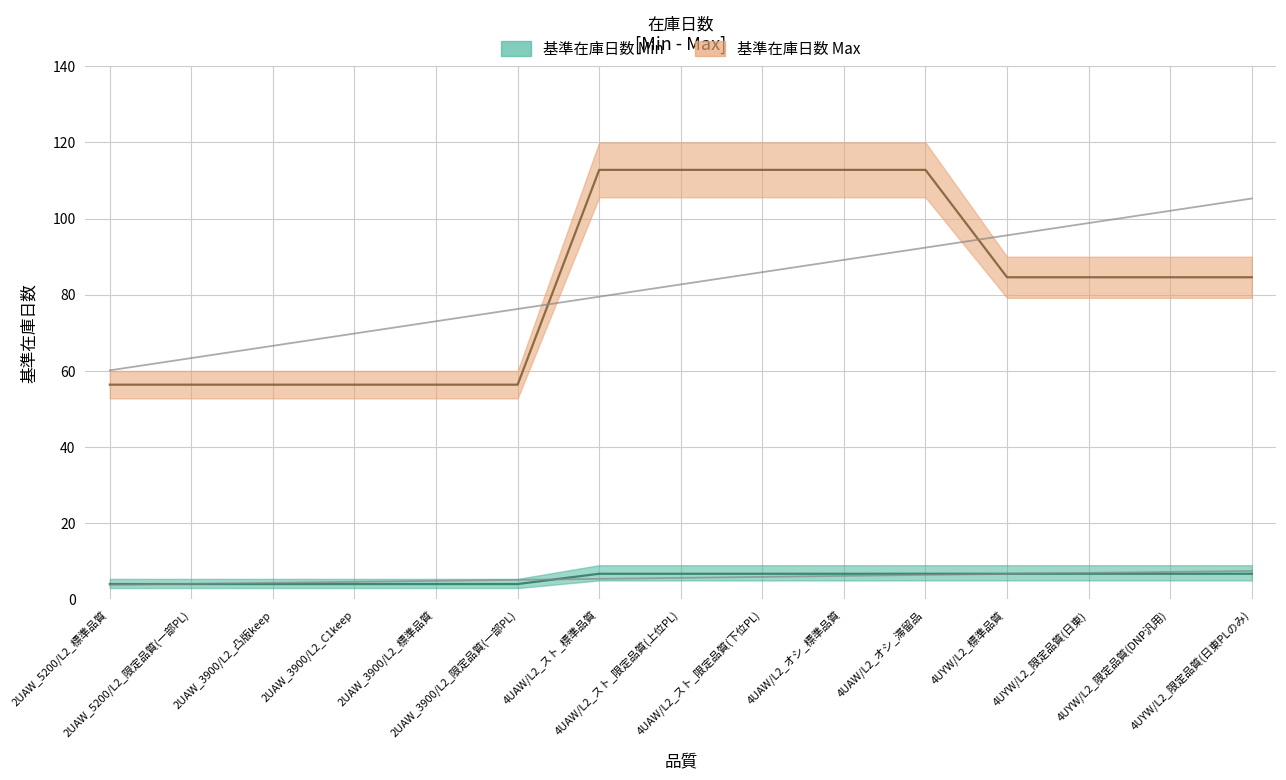

Rank the series by their average value, from highest to lowest.

基準在庫日数 Max, 基準在庫日数 Min